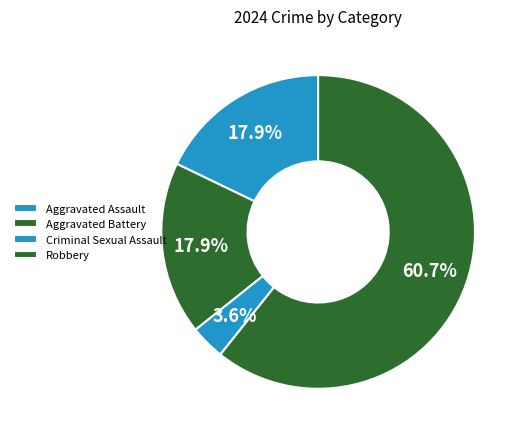

Approximately how many times larger is the value at Criminal Sexual Assault compared to Robbery?

0.1